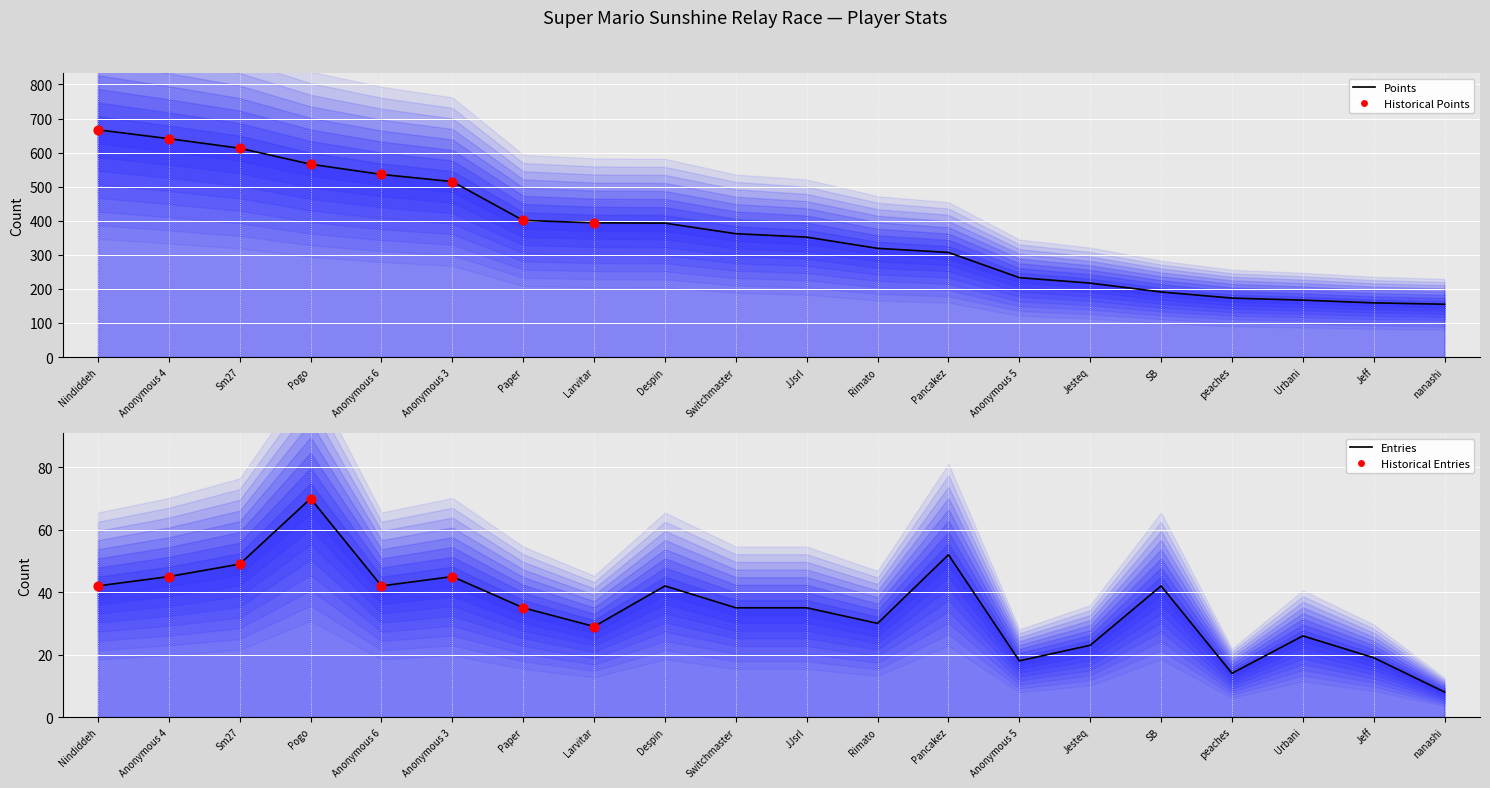

At how many categories does at least one series exceed 246?

13